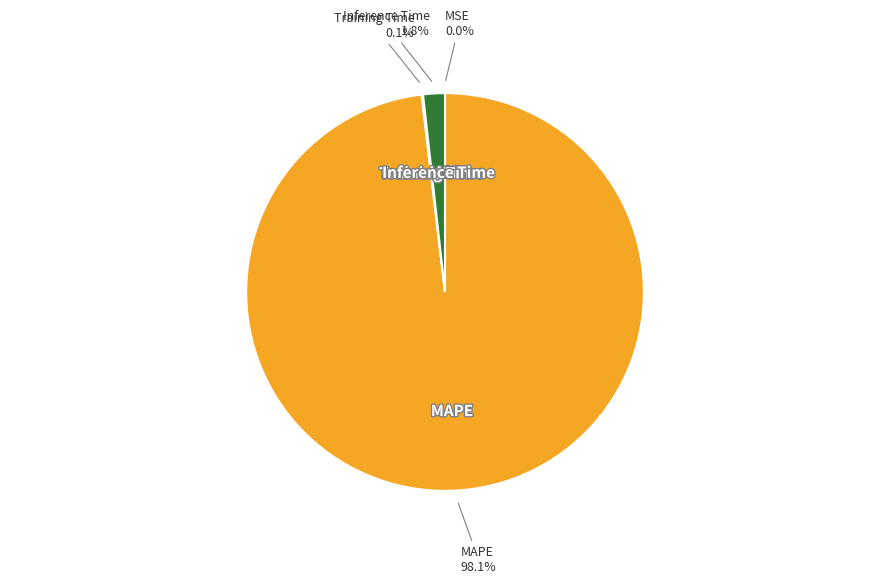

Which category has the biggest portion of the pie?

MAPE